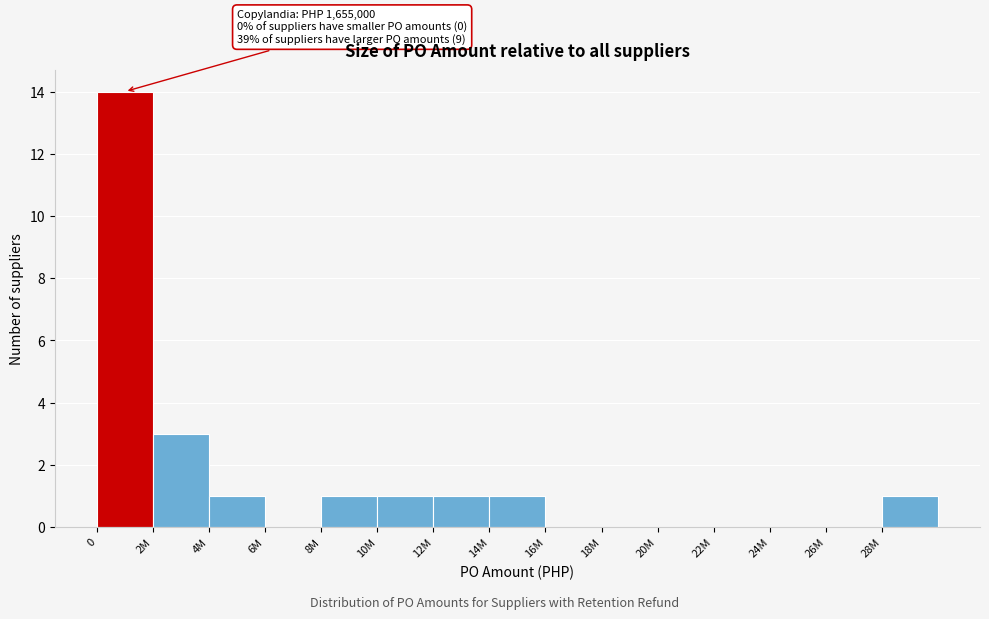

Reading left to right, what are all the values shown in this chart?

0=14	2M=3	4M=1	6M=0	8M=1	10M=1	12M=1	14M=1	16M=0	18M=0	20M=0	22M=0	24M=0	26M=0	28M=1